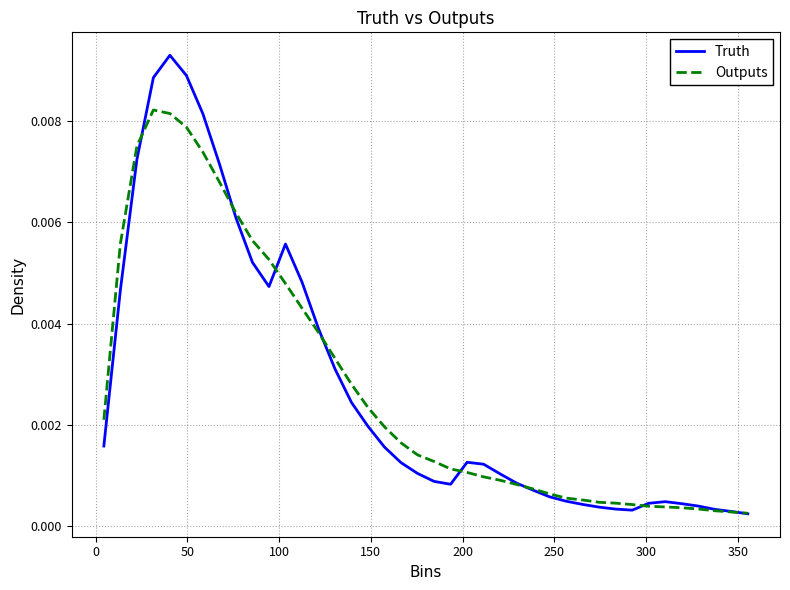

Which series has the largest range (max minus min)?

Truth